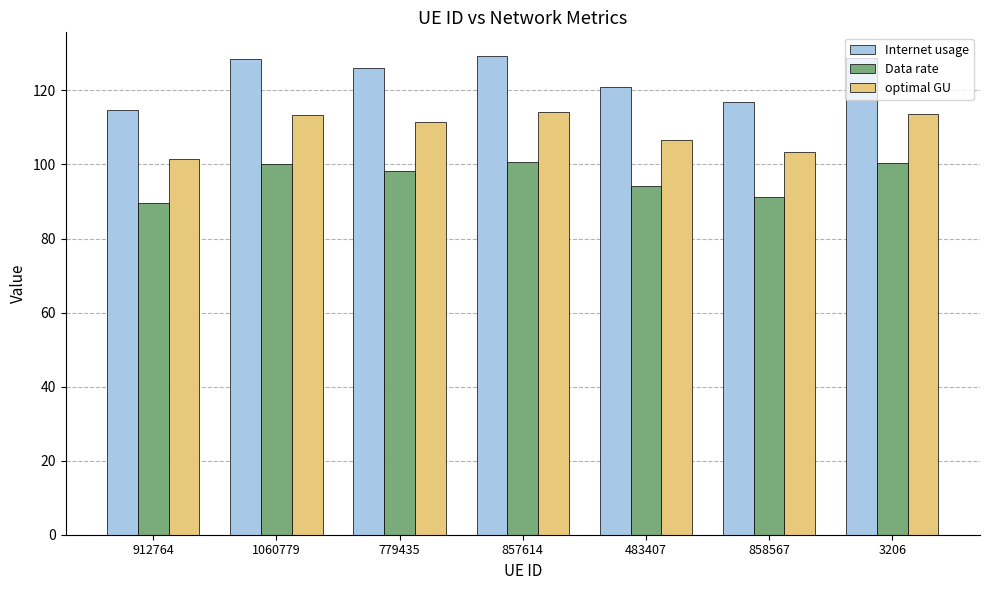

What position from the right is 3206?

1